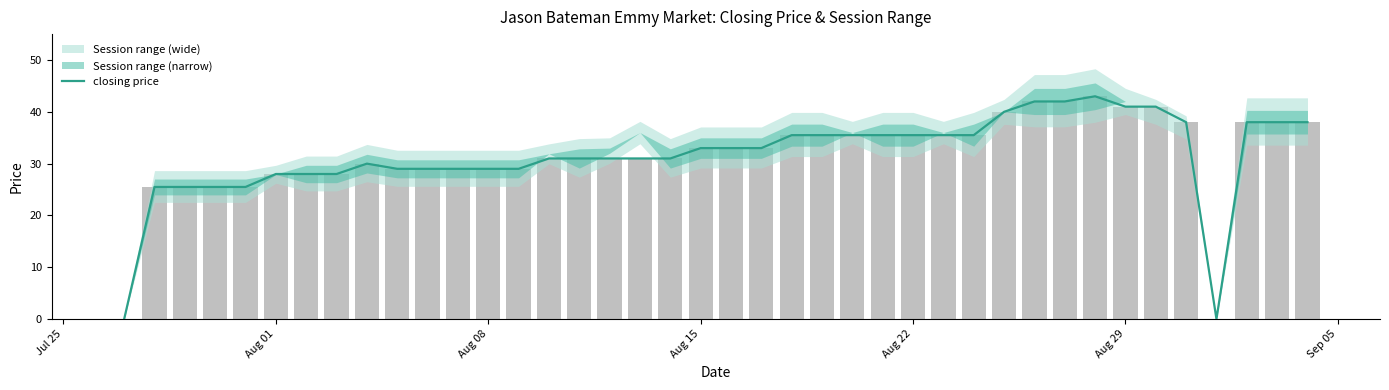

How many values exceed 33?

17